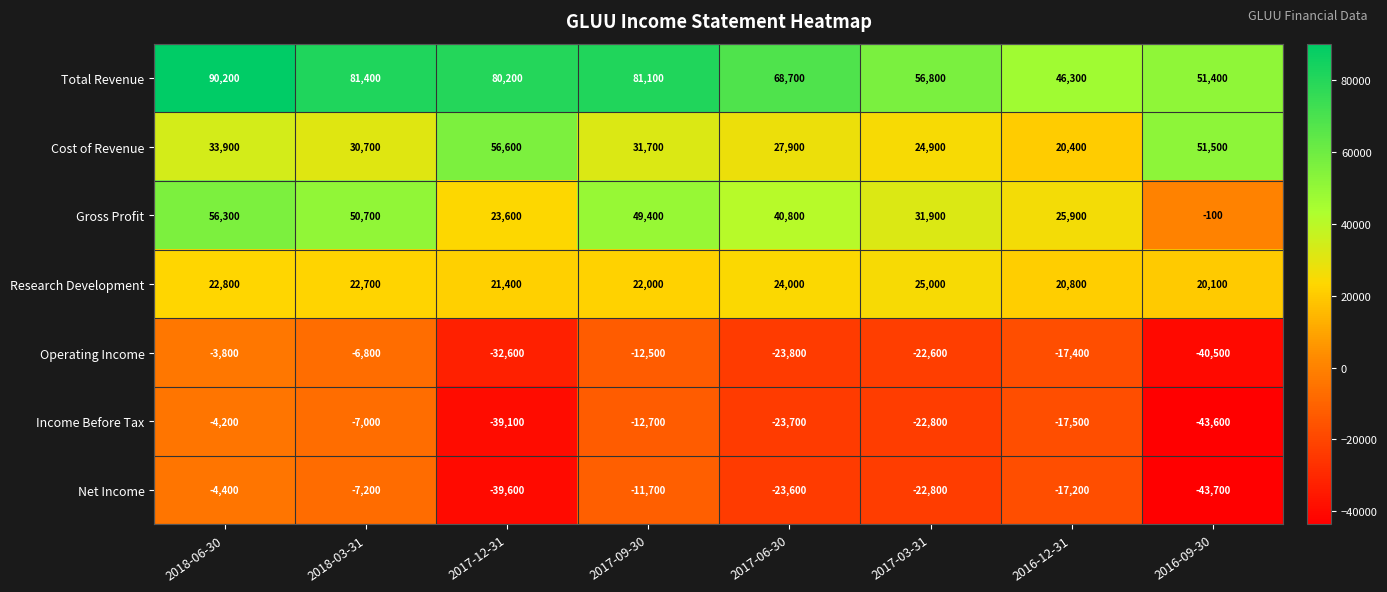

Which label corresponds to the largest value in the chart?

2018-06-30